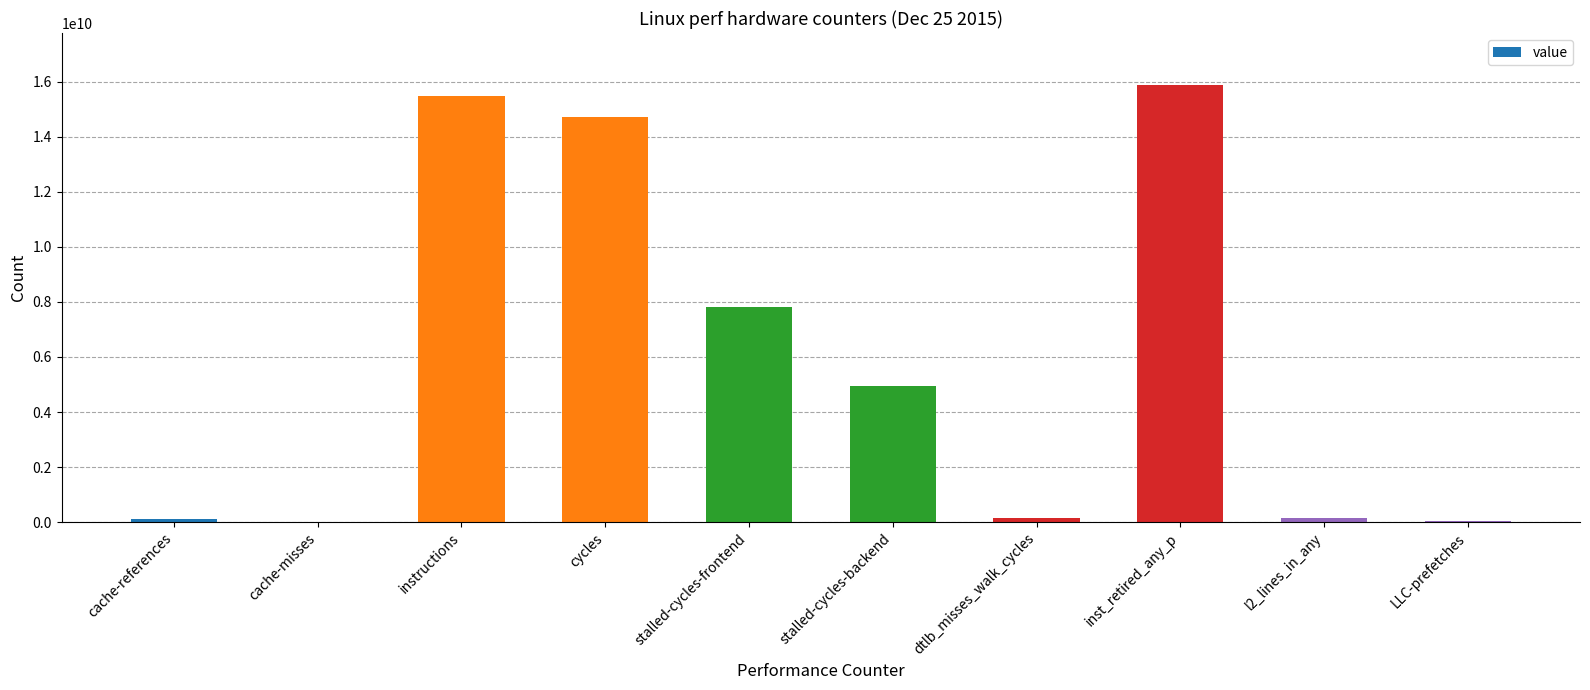

What is the sum of all values?

59285571144